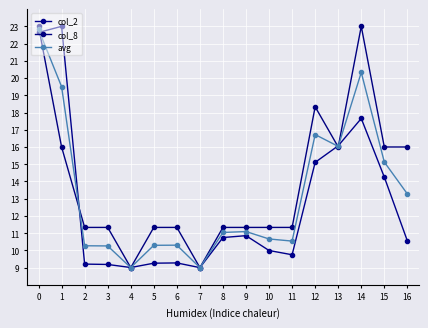

How many data points does each series have?

17